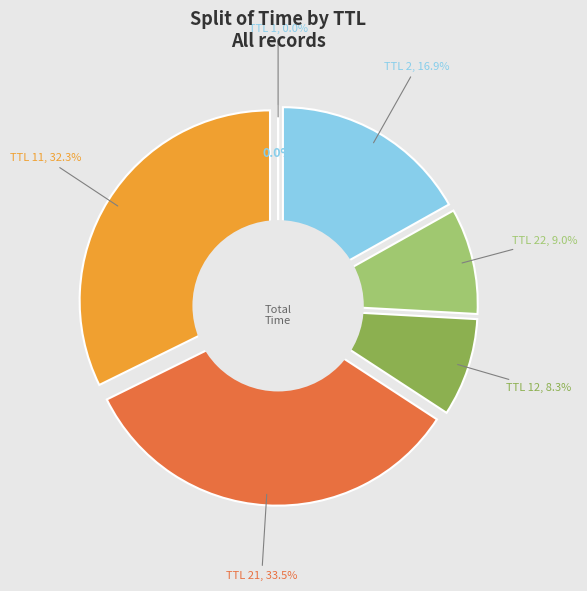

True or false: 21 accounts for 25% of the total.

False